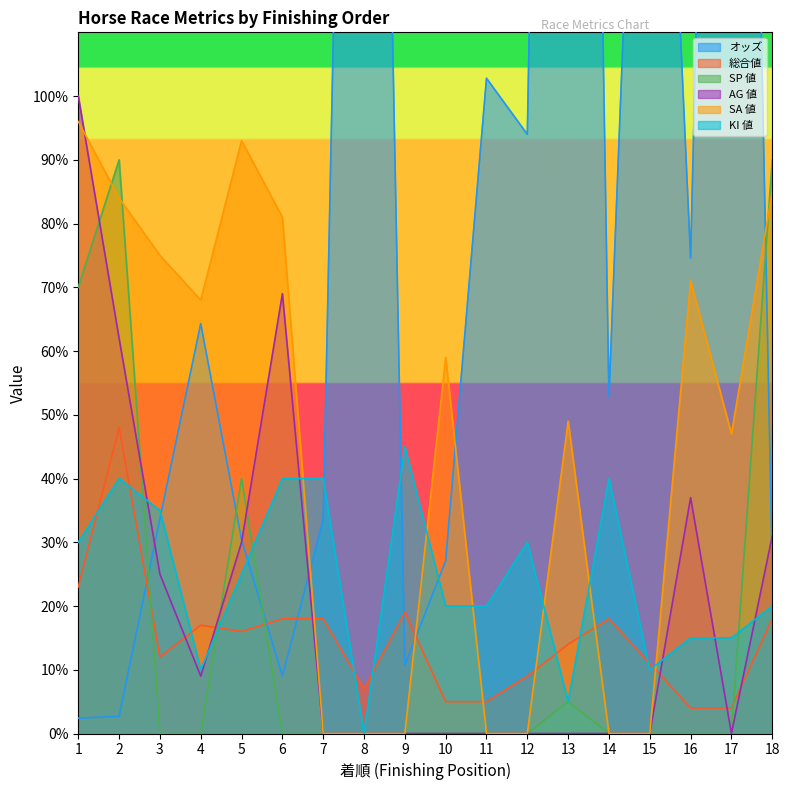

How many times do SA 値 and KI 値 cross each other?

6